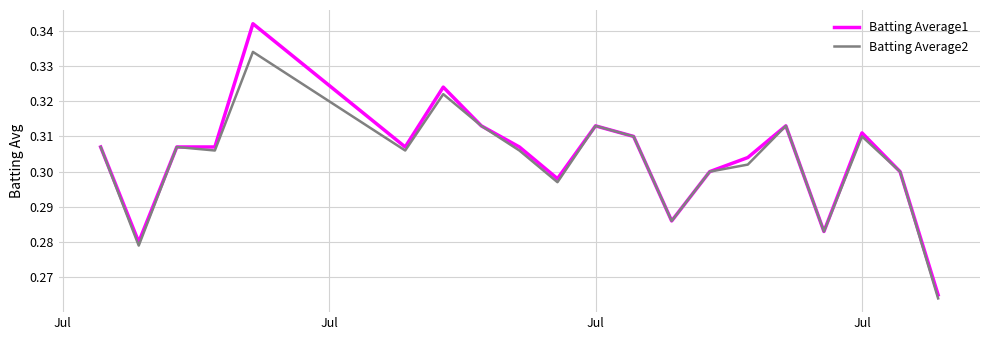

True or false: Batting Average2 has more than 1 points higher than both neighbors.

True